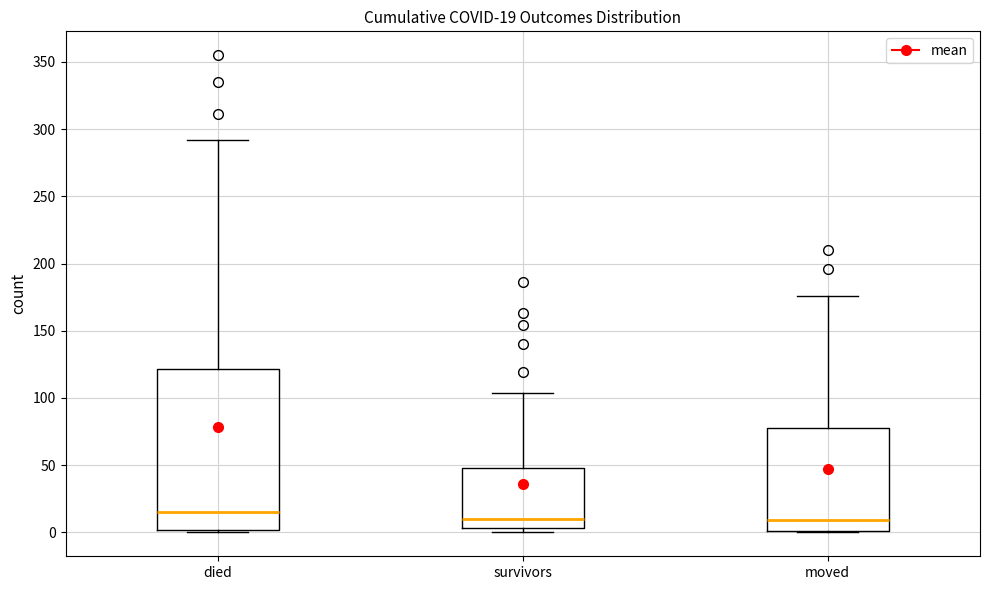

Which box has the highest median line?

died